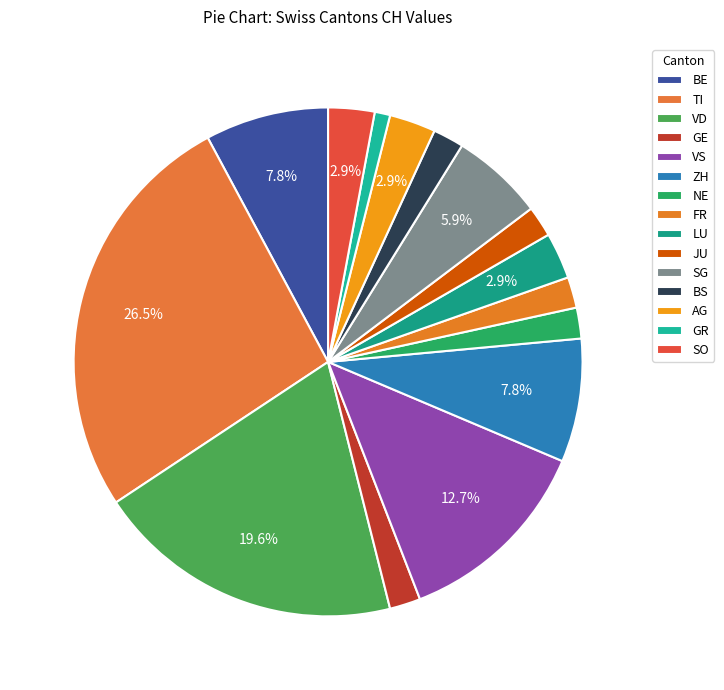

How many segments does this pie chart have?

15